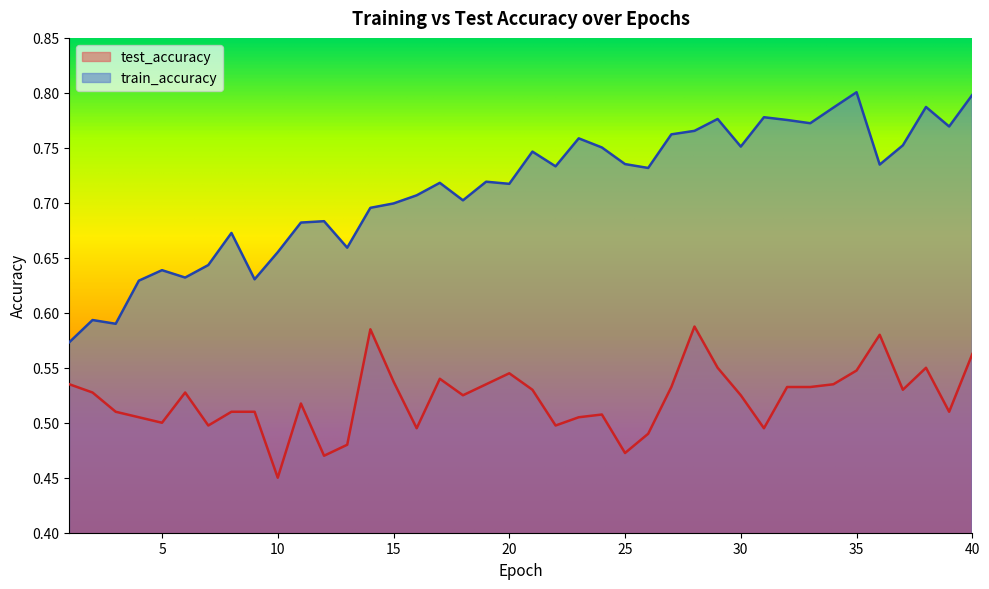

What are all the series names shown in the legend?

test_accuracy, train_accuracy